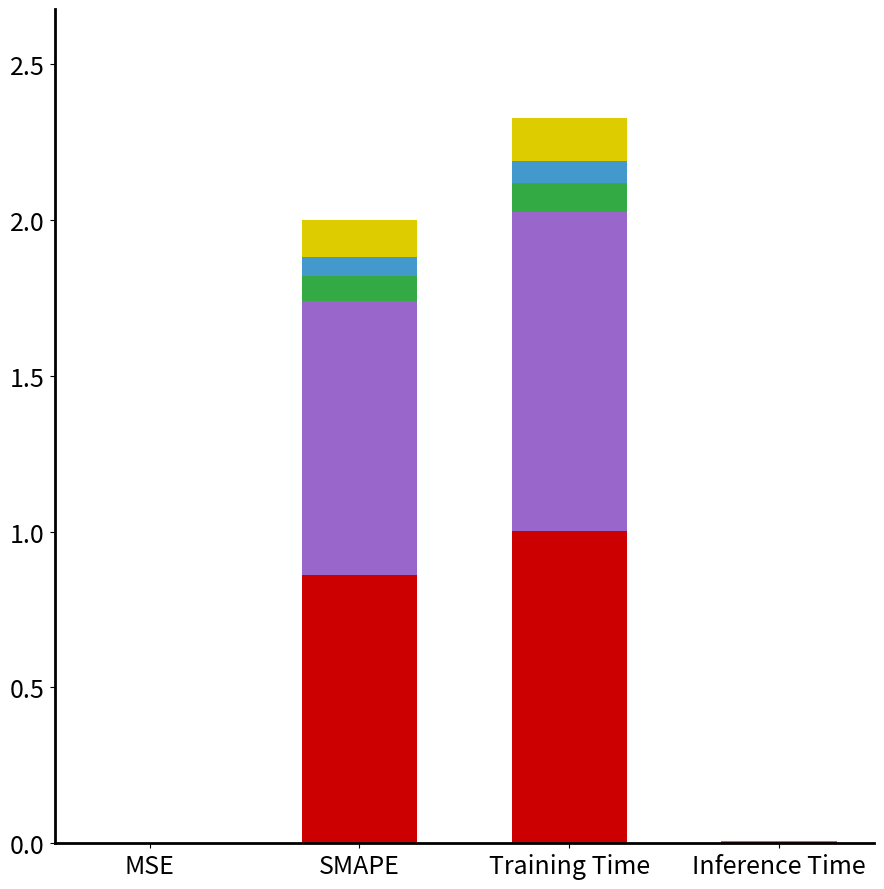

At which category is the sum across all series the highest?

Training Time